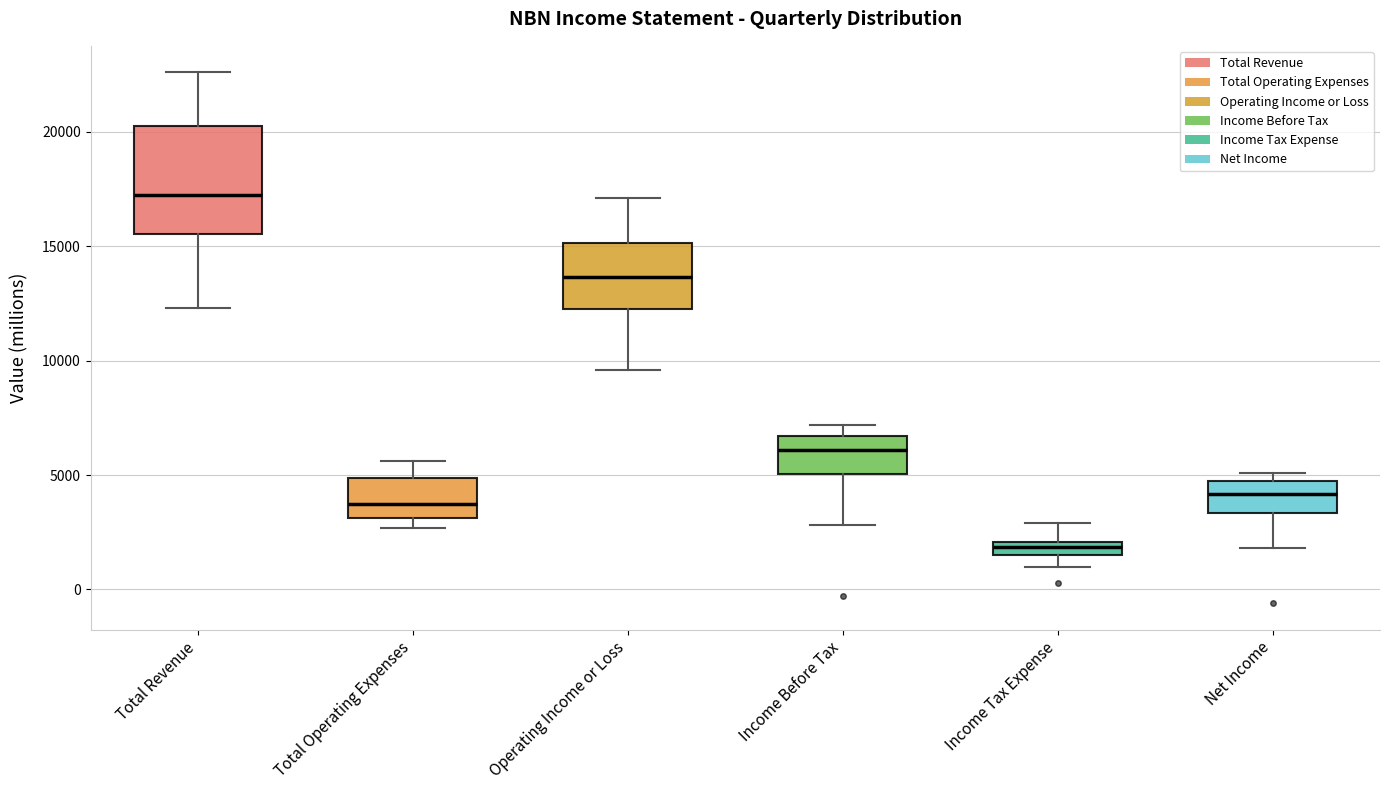

Comparing the boxes themselves (not the whiskers), which one is the tallest?

Total Revenue